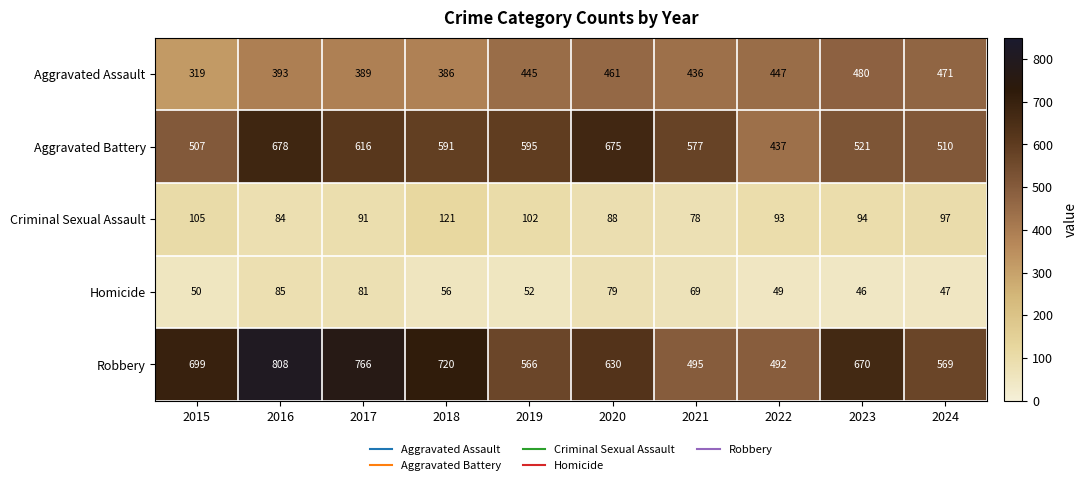

How many series are shown in this chart?

5